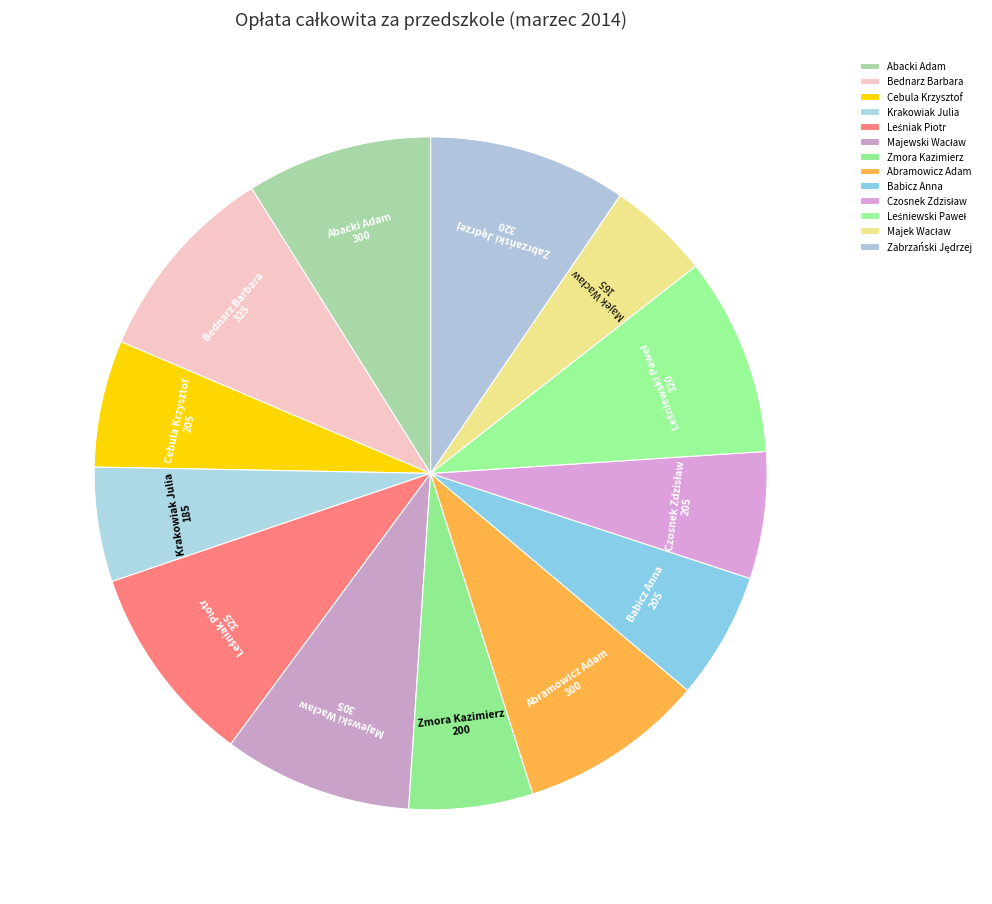

Approximately how many times larger is the value at Zmora Kazimierz compared to Abramowicz Adam?

0.7